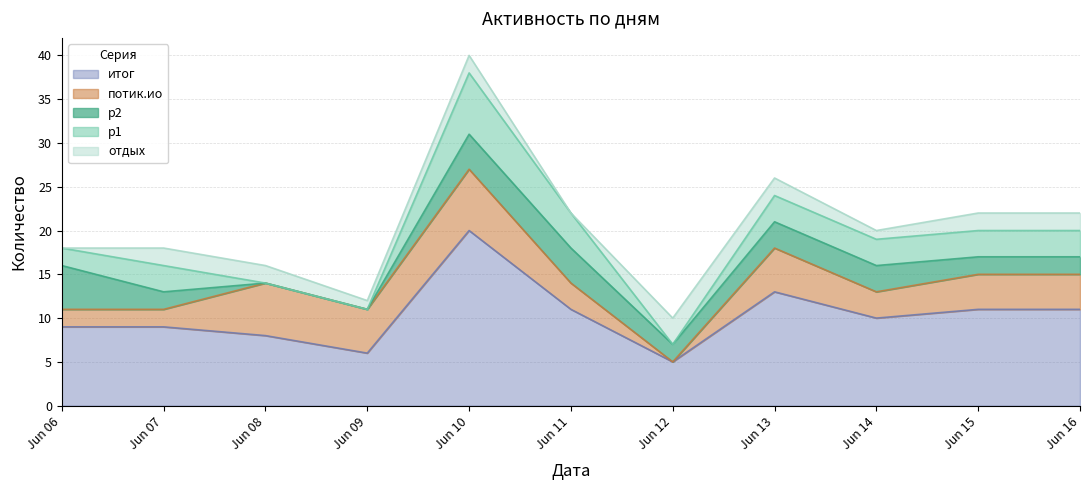

Where does the потик.ио series first go above 4?

2024-06-08